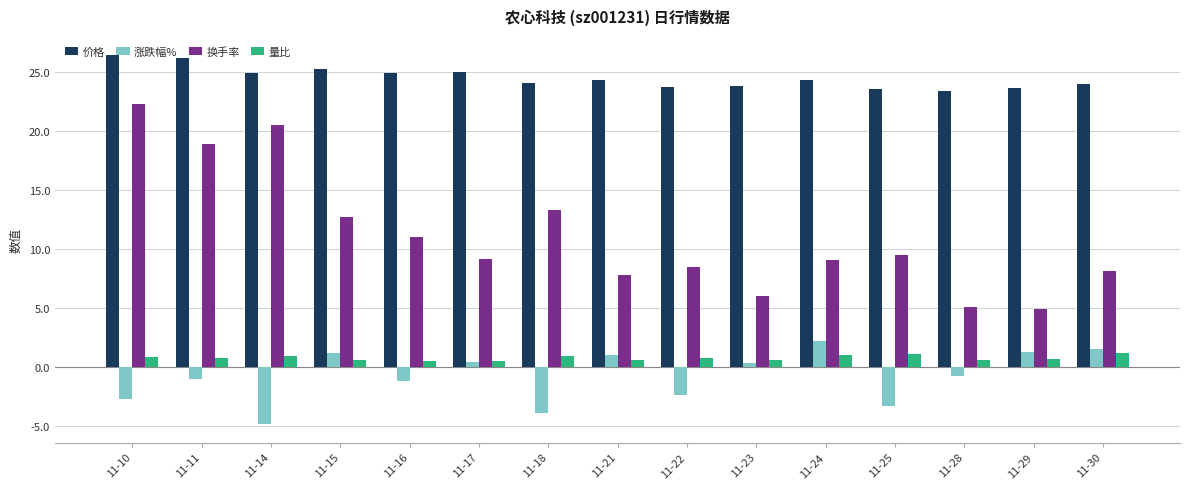

How many bars are there in total?

60